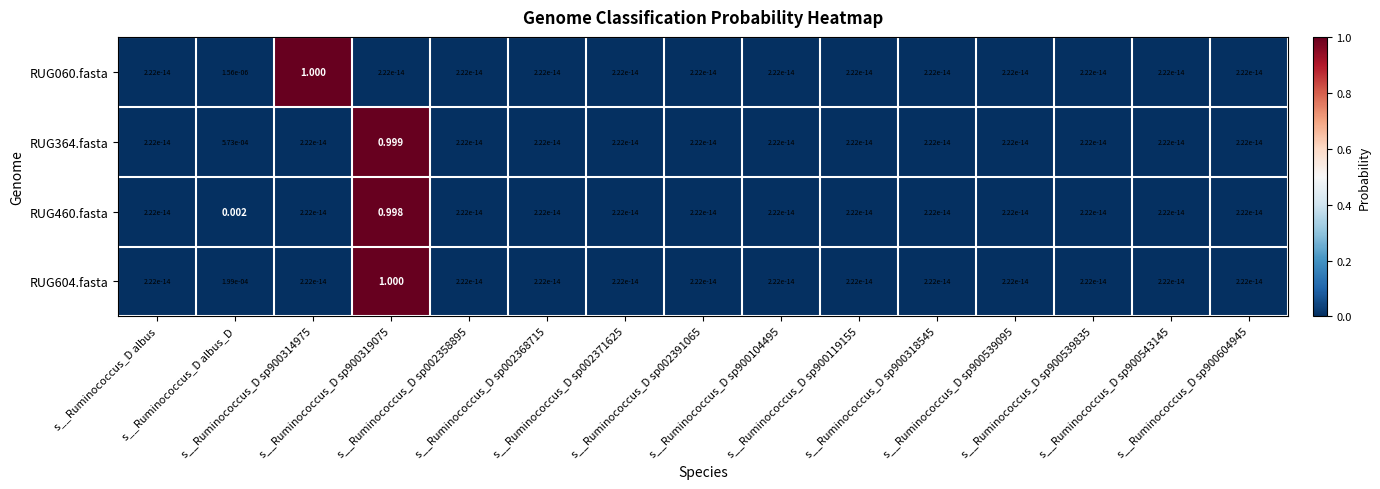

Which series has the largest total across all categories?

RUG604.fasta